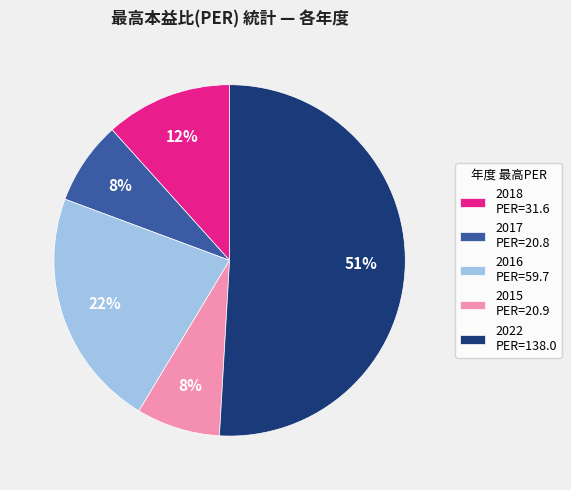

How many segments does this pie chart have?

5